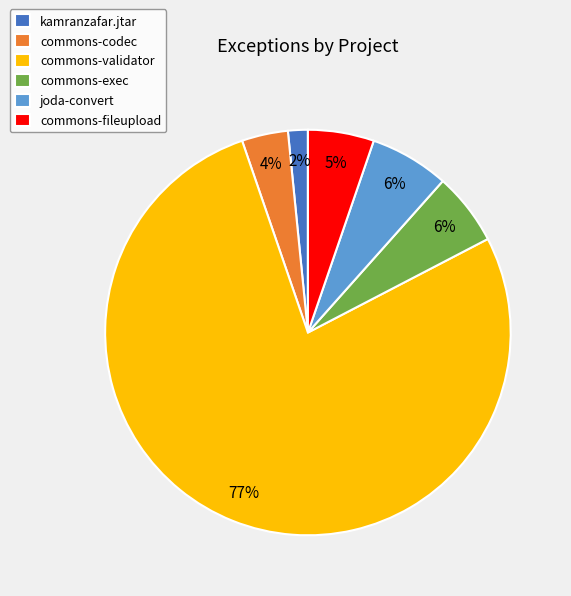

What percentage is the commons-codec slice, to the nearest percent?

4%